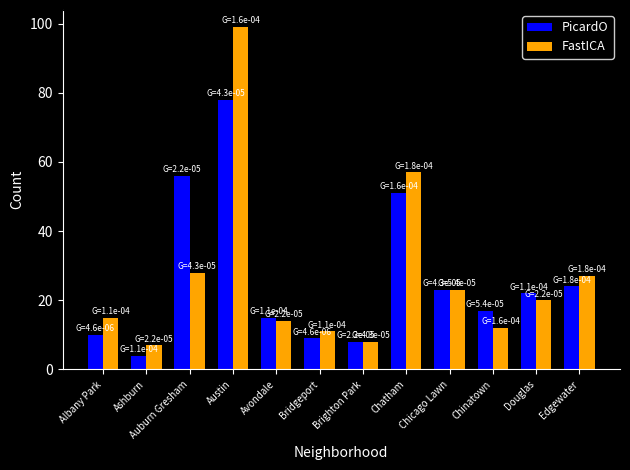

At how many categories does at least one series exceed 26?

4